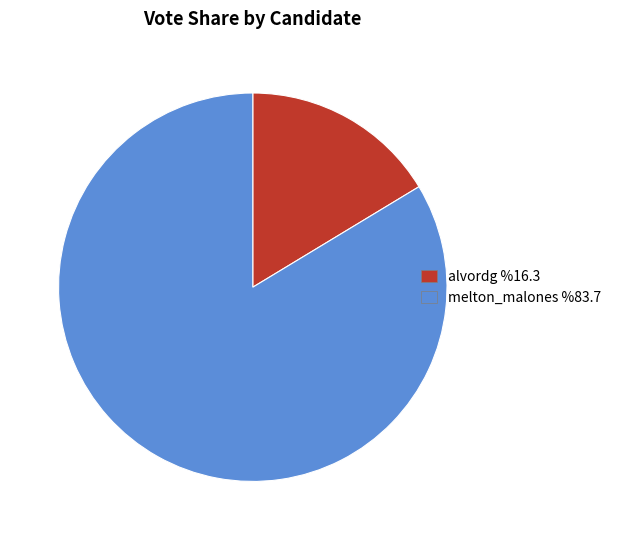

Count the number of slices in the pie.

2